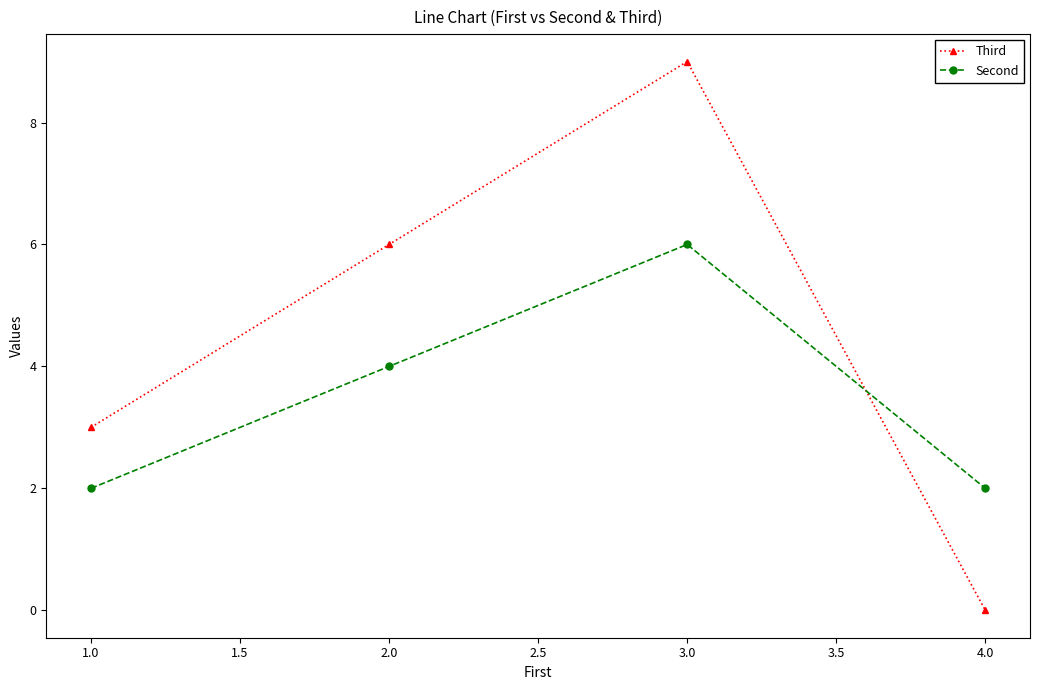

Which series has the largest range (max minus min)?

Third